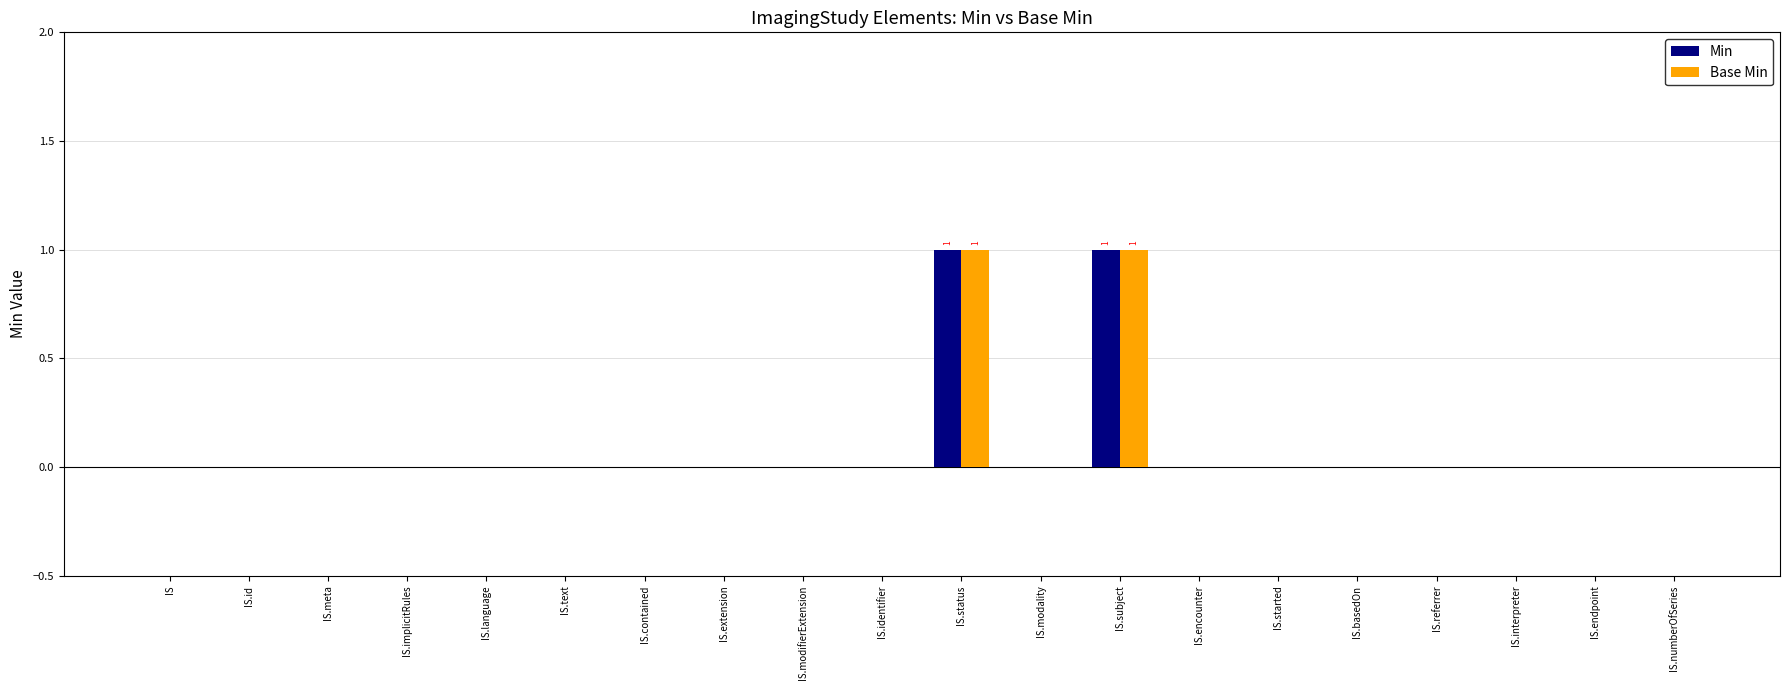

How many Base Min values are between 0 and 1?

20